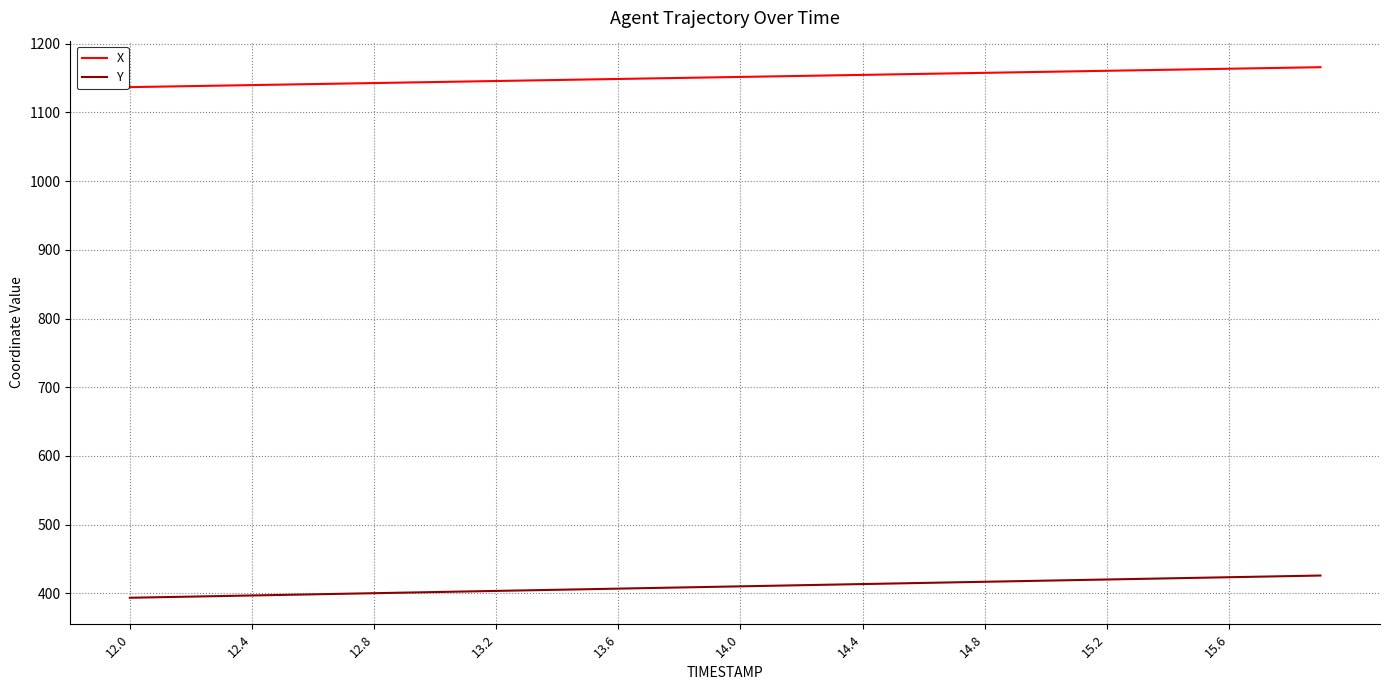

Which series has the largest total across all categories?

X